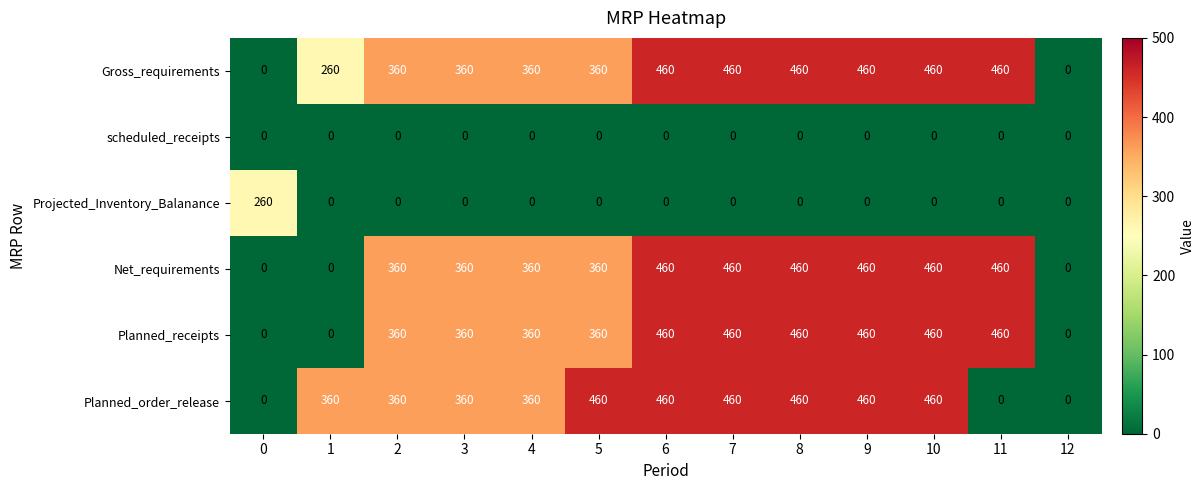

What is the spread (max minus min) of values at 11?

460